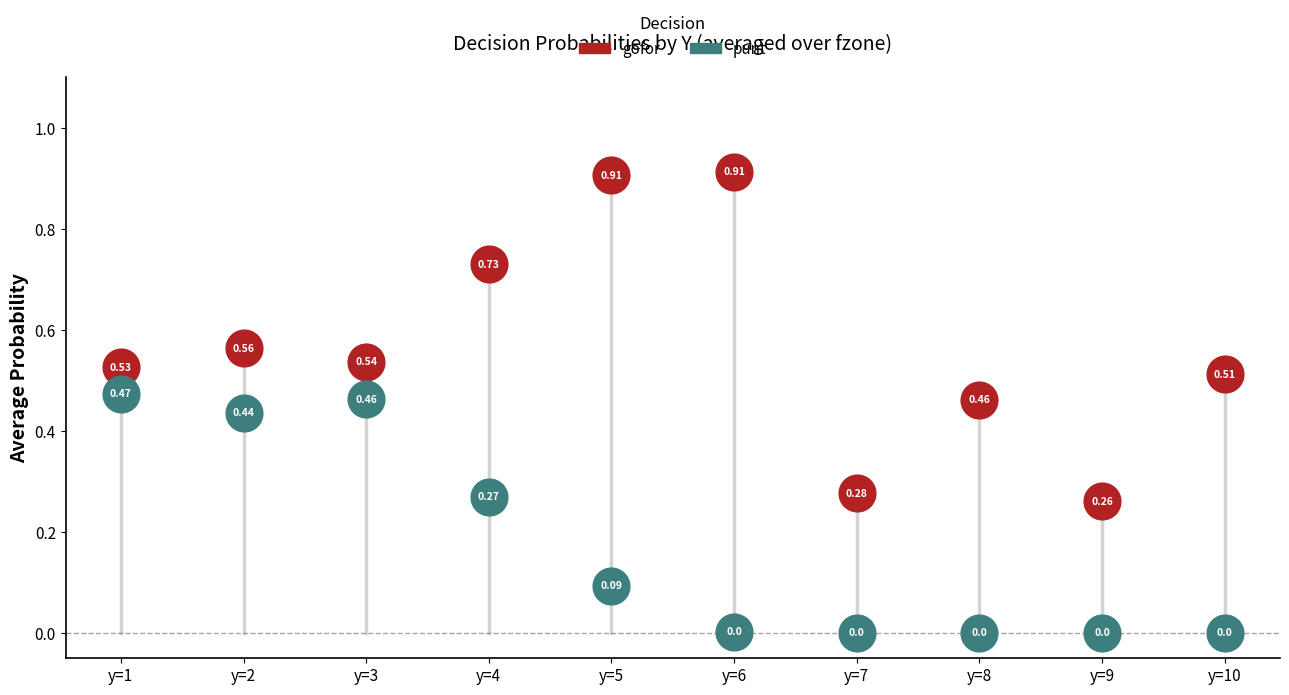

Which series reaches the maximum Y coordinate?

gofor